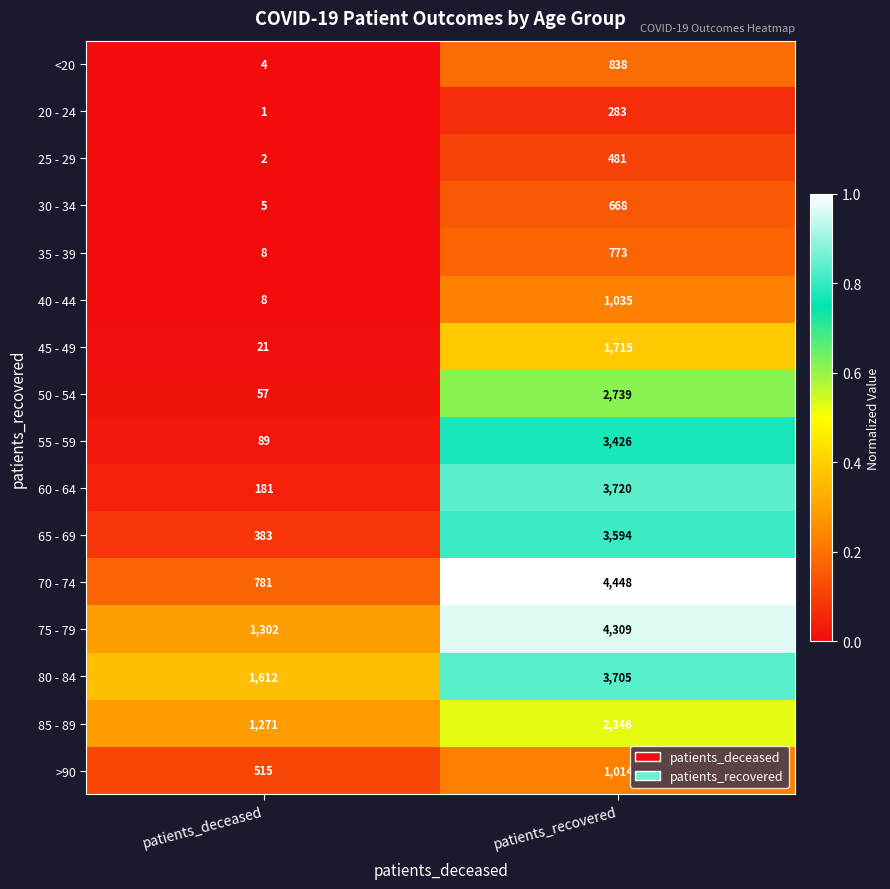

Which series changed the most between patients_deceased and patients_recovered?

70 - 74